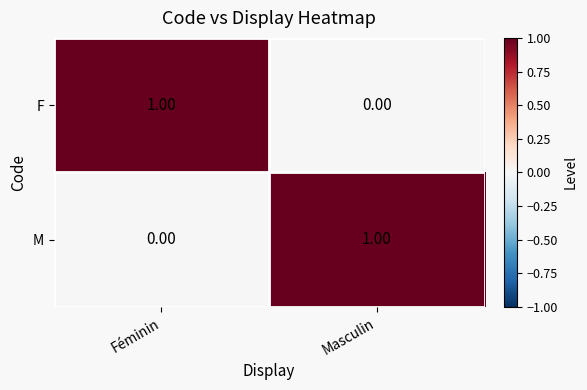

Where is F nearest to the value 0?

Masculin